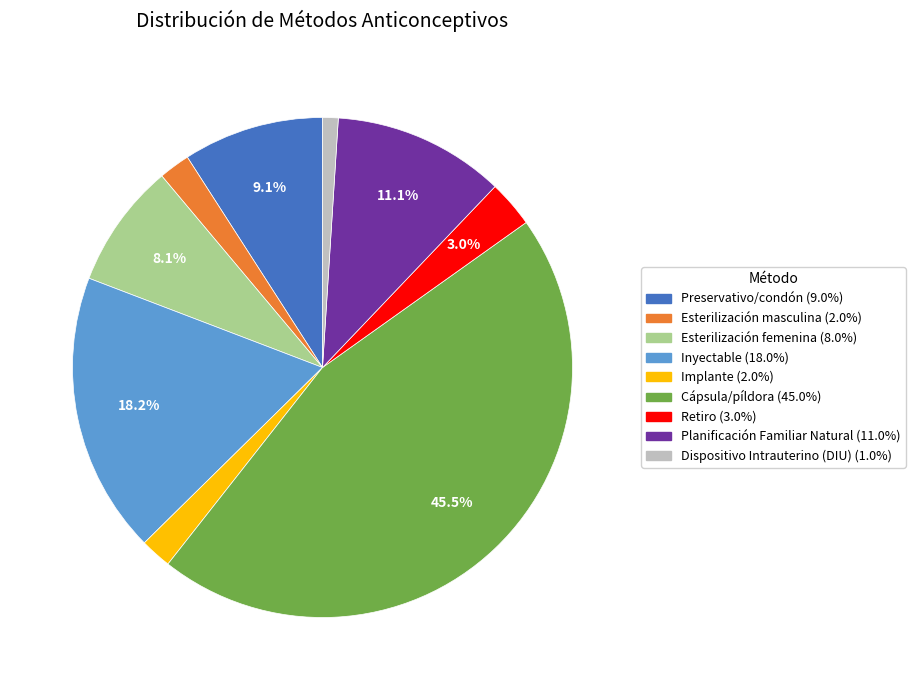

Does Cápsula/píldora represent more than half of the total?

No